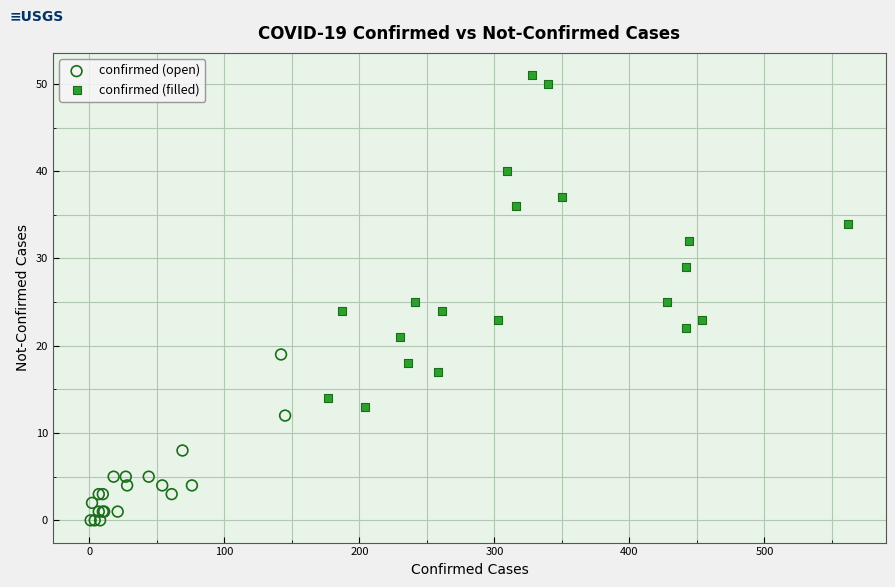

Which series contains the lowest Y value?

confirmed (open)